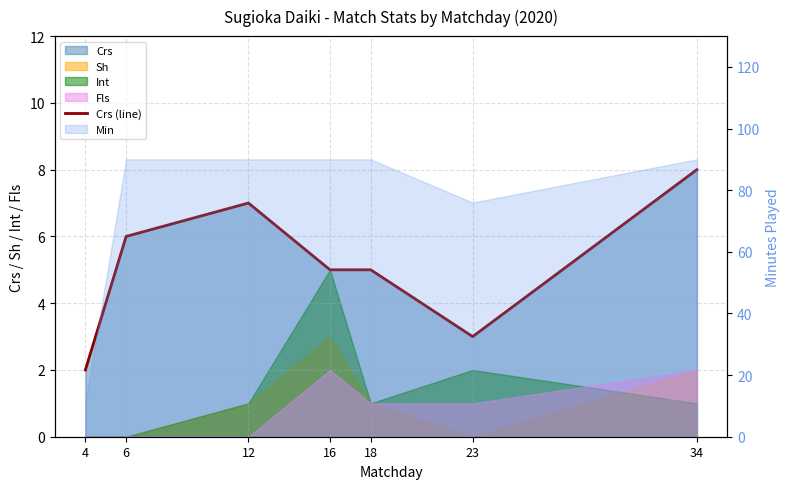

The chart shows a value of 6 at 6. True or false?

True